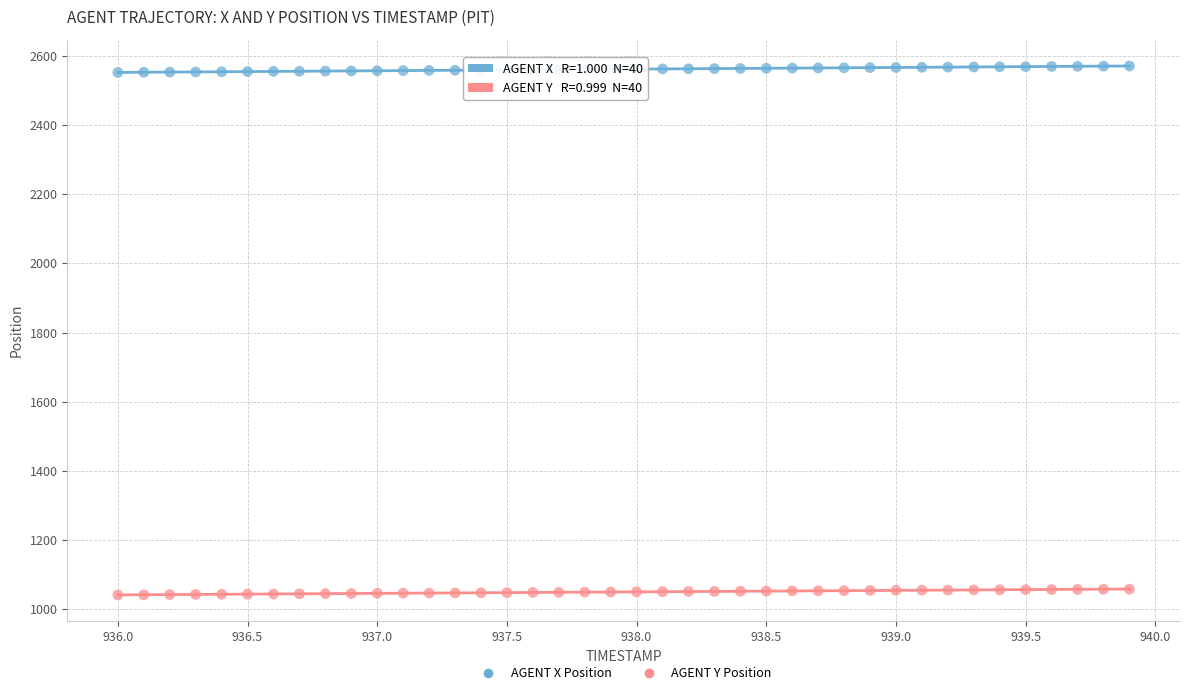

Which series contains the highest Y value?

AGENT X Position